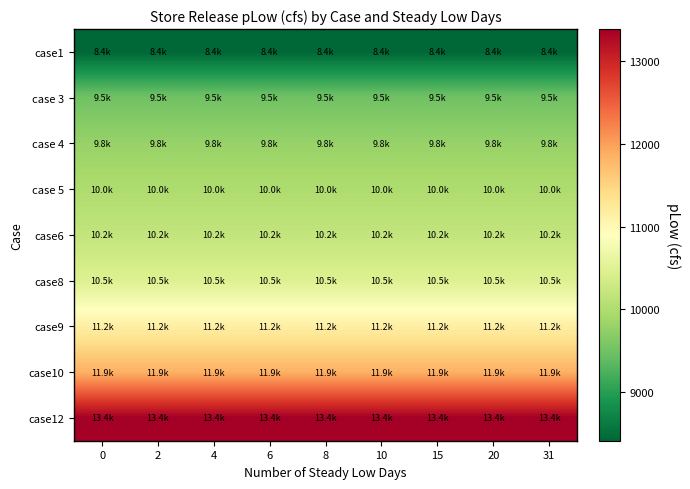

Reading left to right, transcribe all the data shown in this chart.

case1: 0=8403.6	2=8403.6	4=8403.6	6=8403.6	8=8403.6	10=8403.6	15=8403.6	20=8403.6	31=8403.6
case 3: 0=9500.4	2=9500.4	4=9500.4	6=9500.4	8=9500.4	10=9500.4	15=9500.4	20=9500.4	31=9500.4
case 4: 0=9790.7	2=9790.7	4=9790.7	6=9790.7	8=9790.7	10=9790.7	15=9790.7	20=9790.7	31=9790.7
case 5: 0=9984.2	2=9984.2	4=9984.2	6=9984.2	8=9984.2	10=9984.2	15=9984.2	20=9984.2	31=9984.2
case6: 0=10177.8	2=10177.8	4=10177.8	6=10177.8	8=10177.8	10=10177.8	15=10177.8	20=10177.8	31=10177.8
case8: 0=10457.3	2=10457.3	4=10457.3	6=10457.3	8=10457.3	10=10457.3	15=10457.3	20=10457.3	31=10457.3
case9: 0=11156.3	2=11156.3	4=11156.3	6=11156.3	8=11156.3	10=11156.3	15=11156.3	20=11156.3	31=11156.3
case10: 0=11855.2	2=11855.2	4=11855.2	6=11855.2	8=11855.2	10=11855.2	15=11855.2	20=11855.2	31=11855.2
case12: 0=13392.8	2=13392.8	4=13392.8	6=13392.8	8=13392.8	10=13392.8	15=13392.8	20=13392.8	31=13392.8